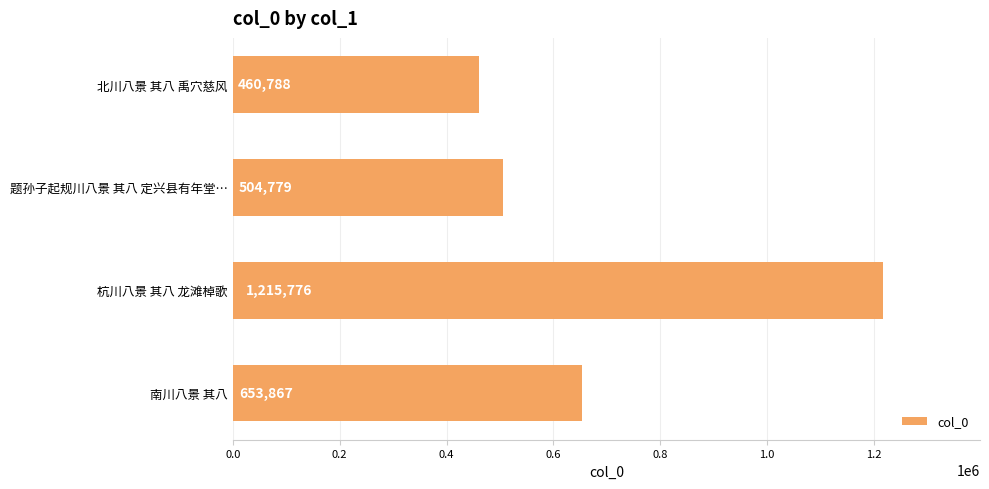

Reading top to bottom, list all the values displayed in this chart.

北川八景 其八 禹穴慈风=460788	题孙子起规川八景 其八 定兴县有年堂…=504779	杭川八景 其八 龙滩棹歌=1215776	南川八景 其八=653867